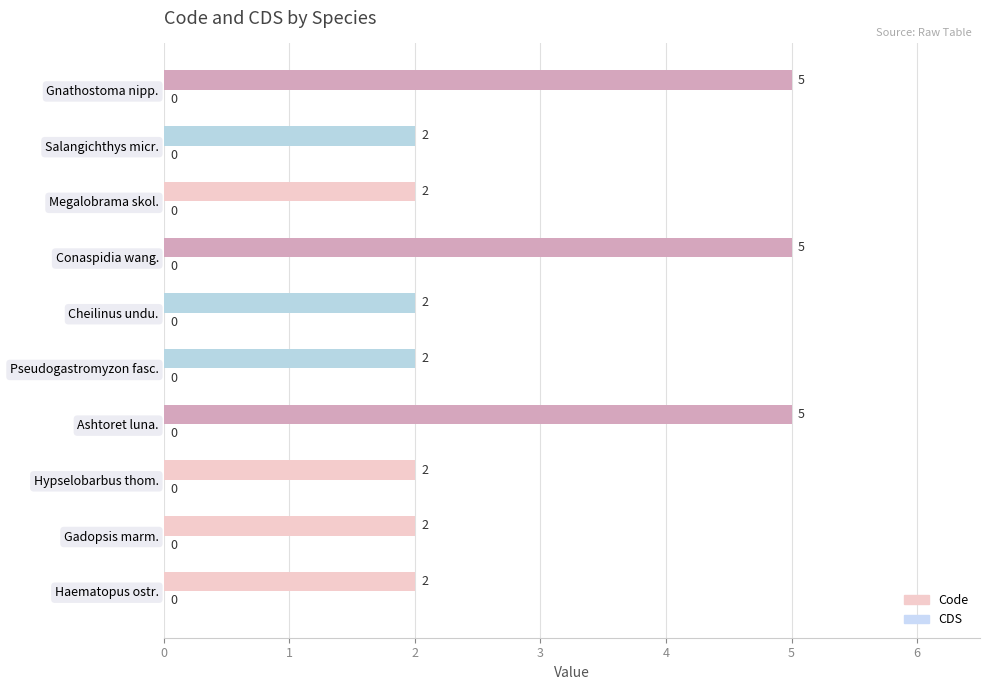

How many values are between 2 and 5?

10